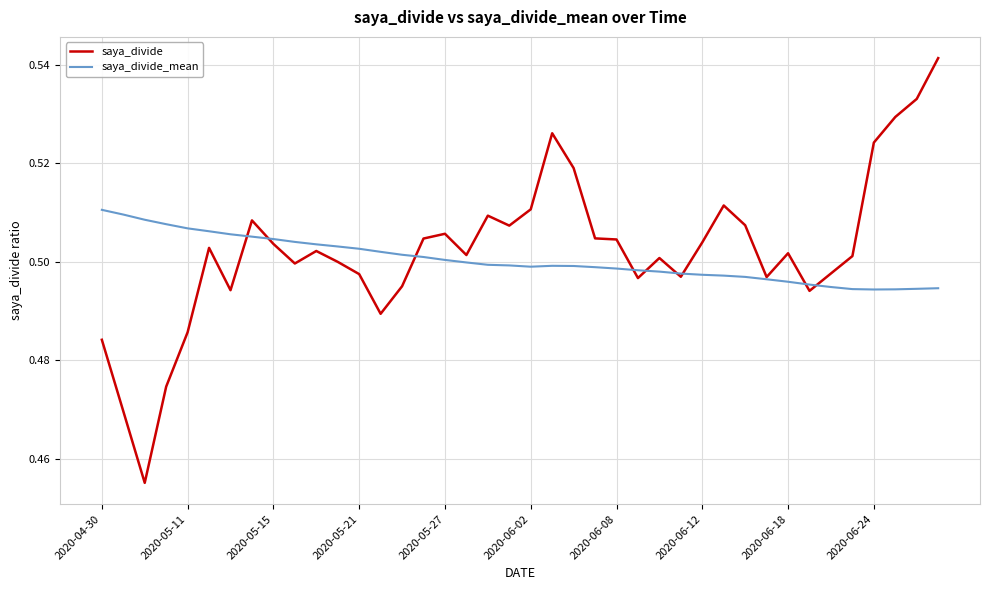

Rank the series by their maximum value, from lowest to highest.

saya_divide_mean, saya_divide